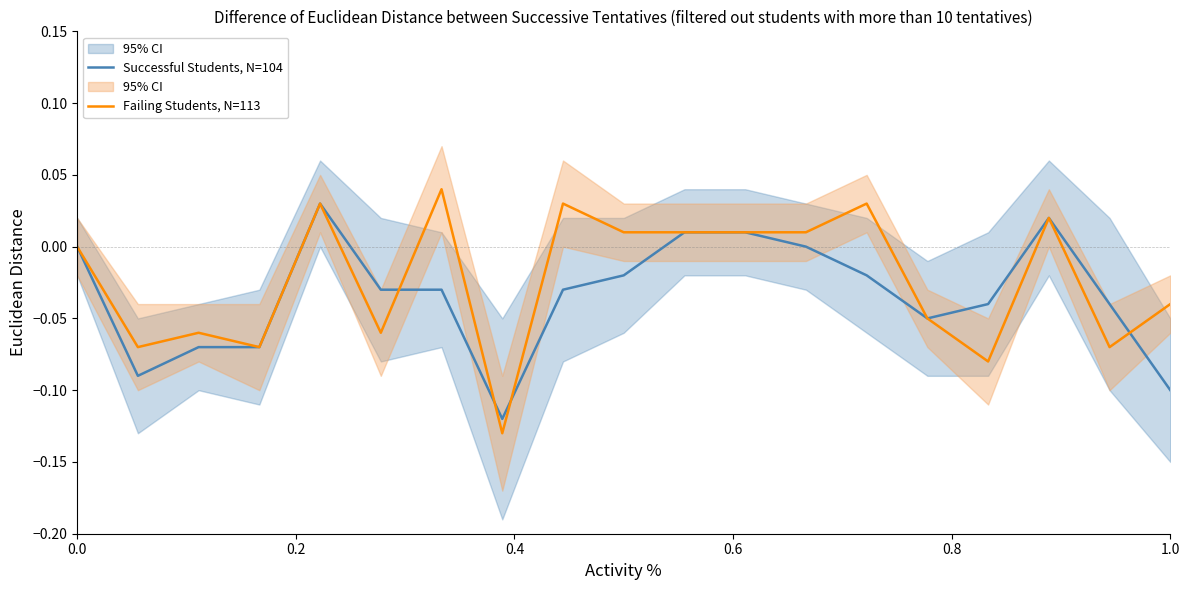

How many series are shown in this chart?

2